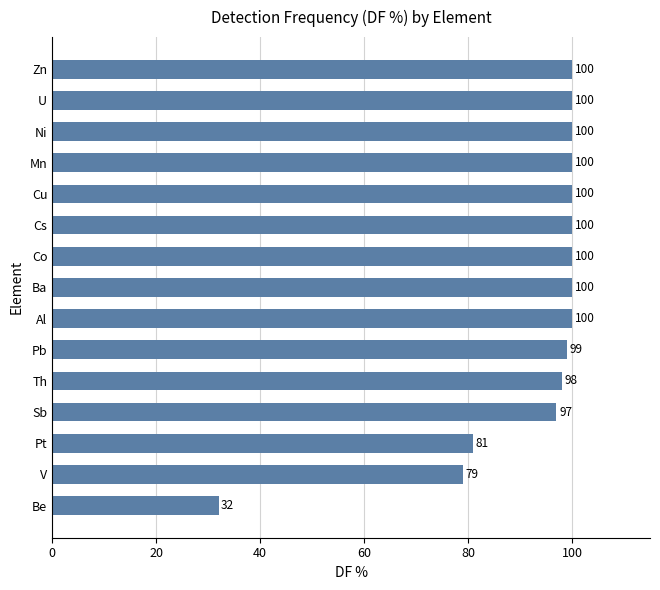

What value does the data have at V, to the nearest 10?

80